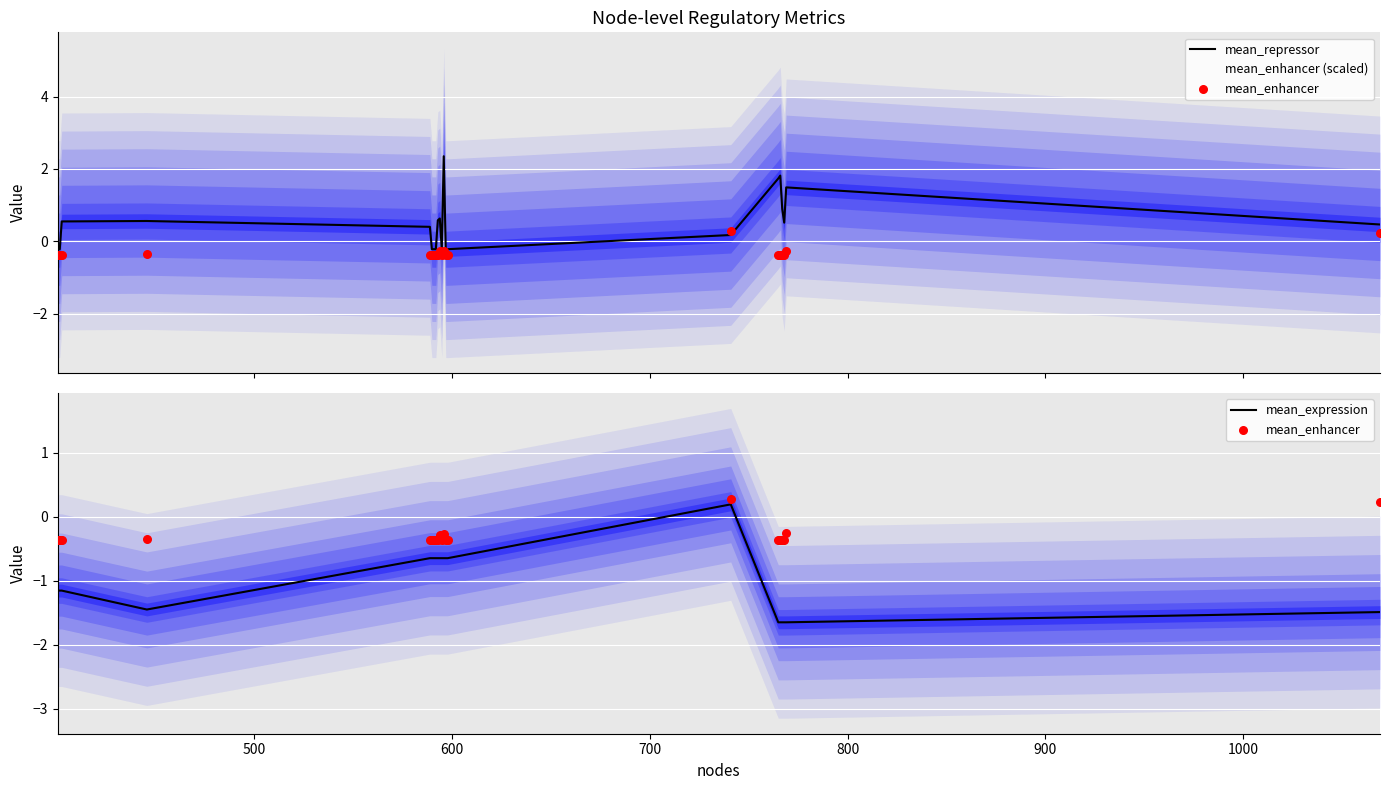

What are all the series names shown in the legend?

mean_repressor, mean_enhancer (scaled), mean_enhancer, mean_expression